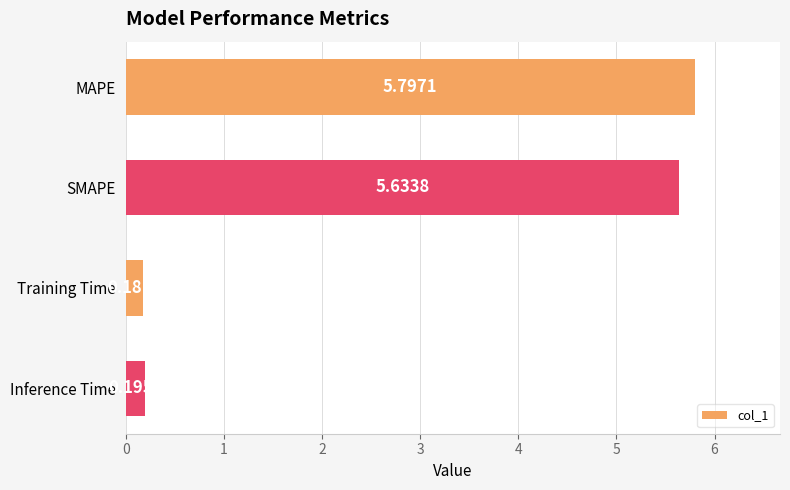

At which label is the value closest to 2?

Inference Time